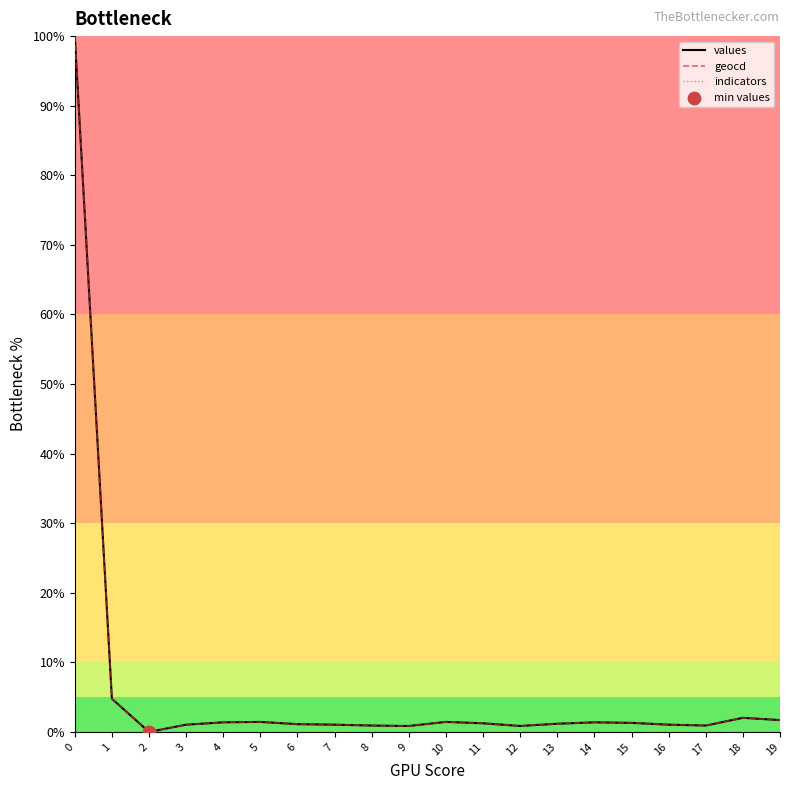

At how many categories does at least one series exceed 94?

1